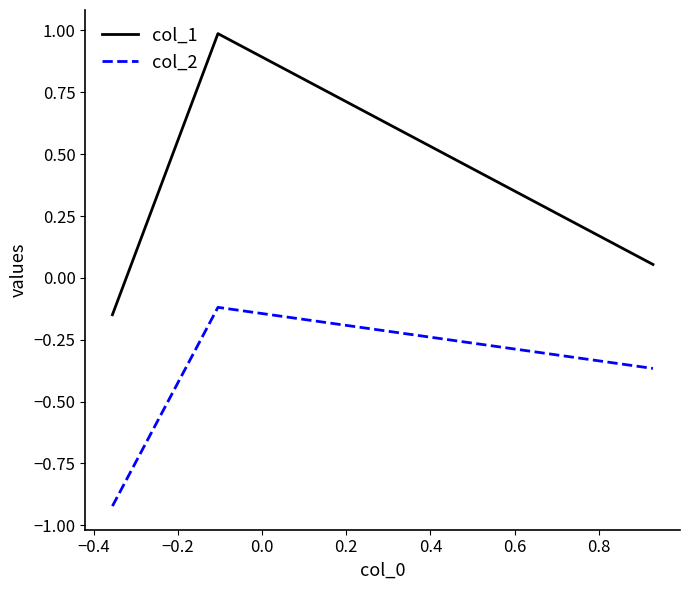

What is the average value of the col_1 series?

0.3